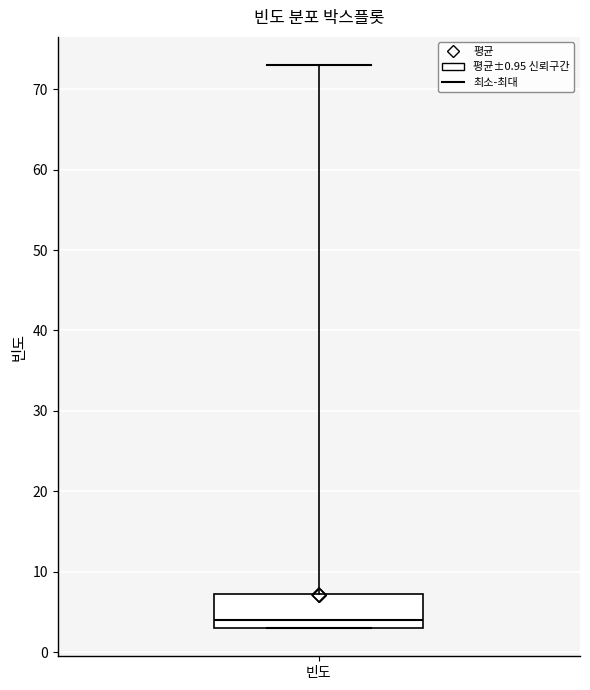

Where is the lower edge of the box for 빈도 on the y-axis? The values are not printed on the chart, so give them approximately, as read against the axis.

3